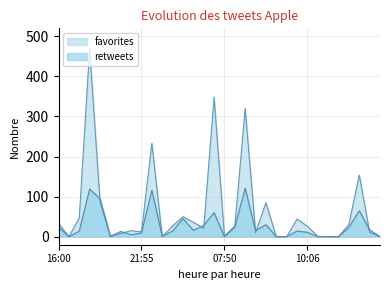

At which category is the sum across all series the highest?

18:03